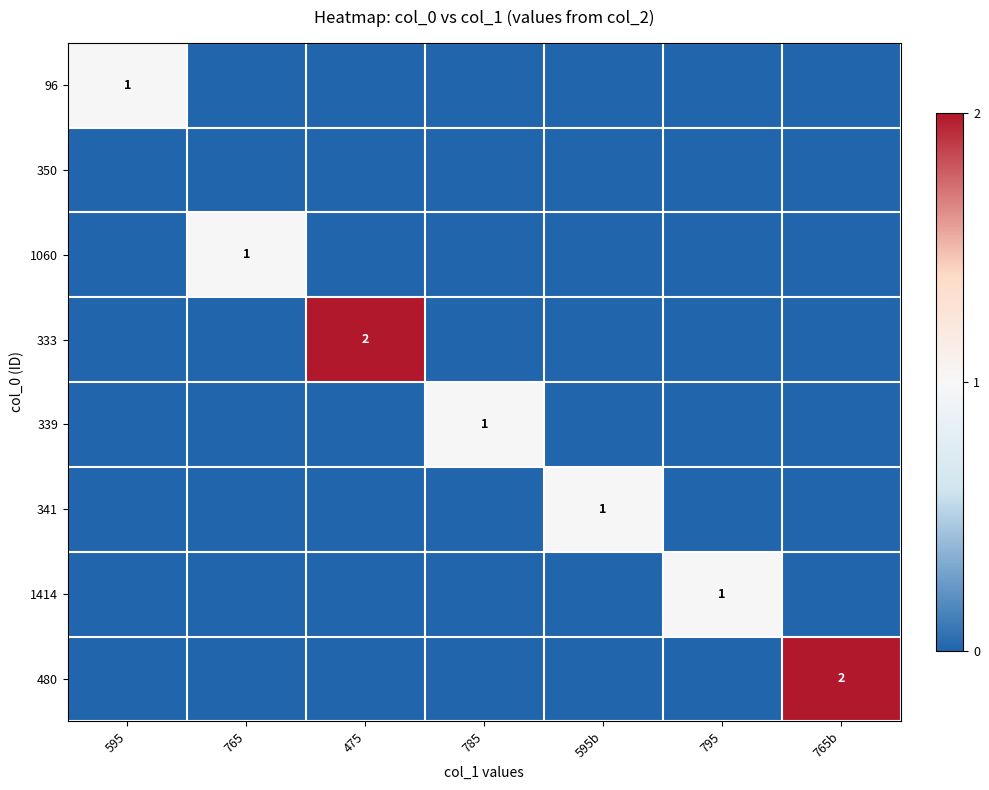

Which category has the highest value in the 96 series?

595